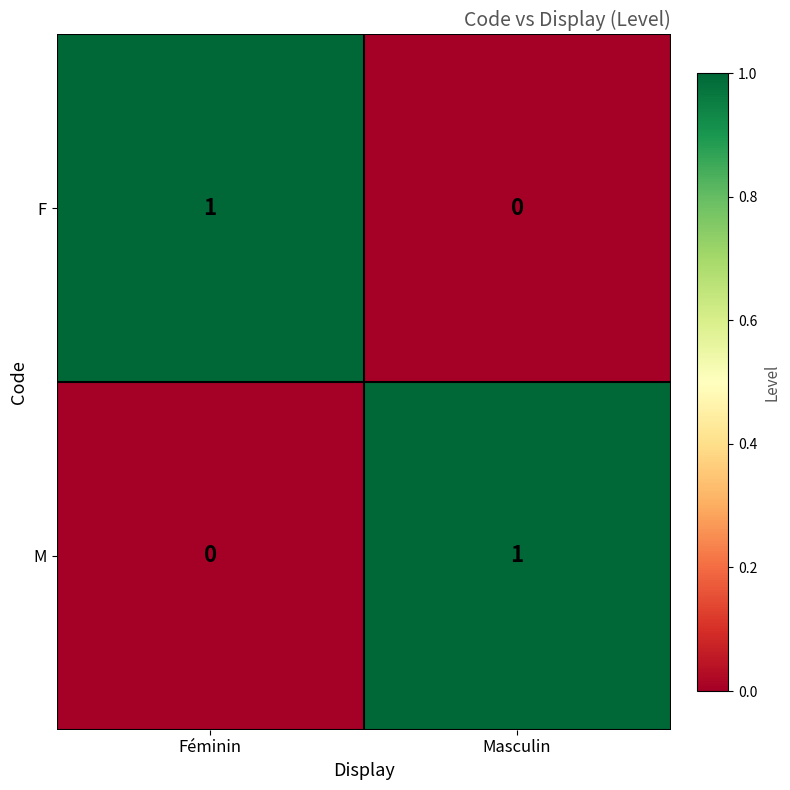

Which category has the highest value in the M series?

Masculin